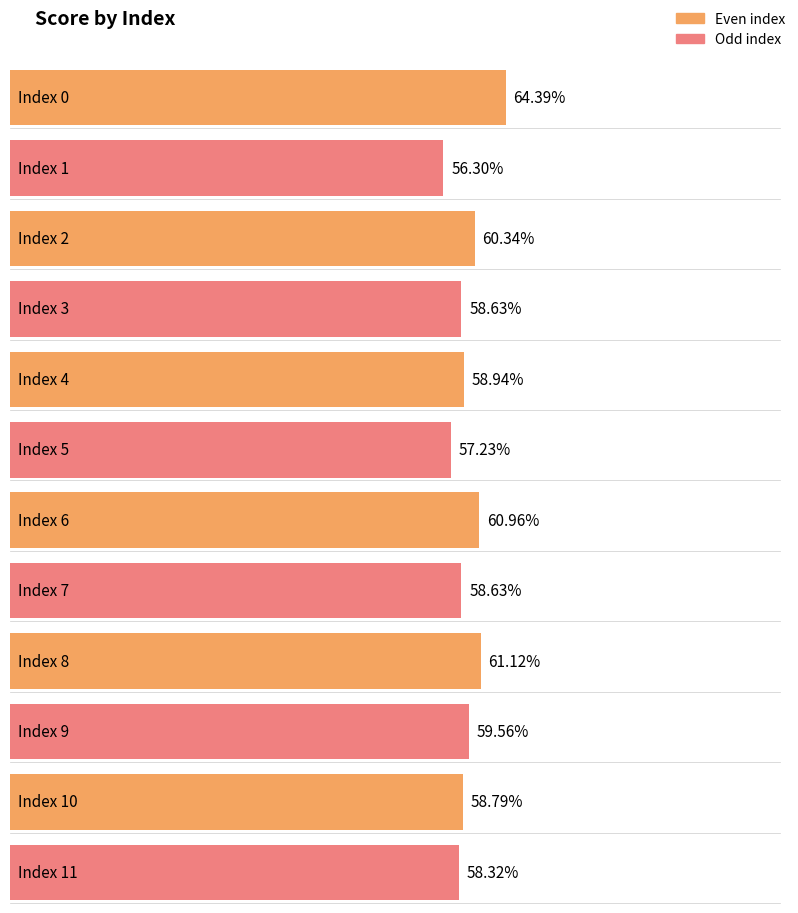

What is the sum of the values at 0 and 11?

1.2